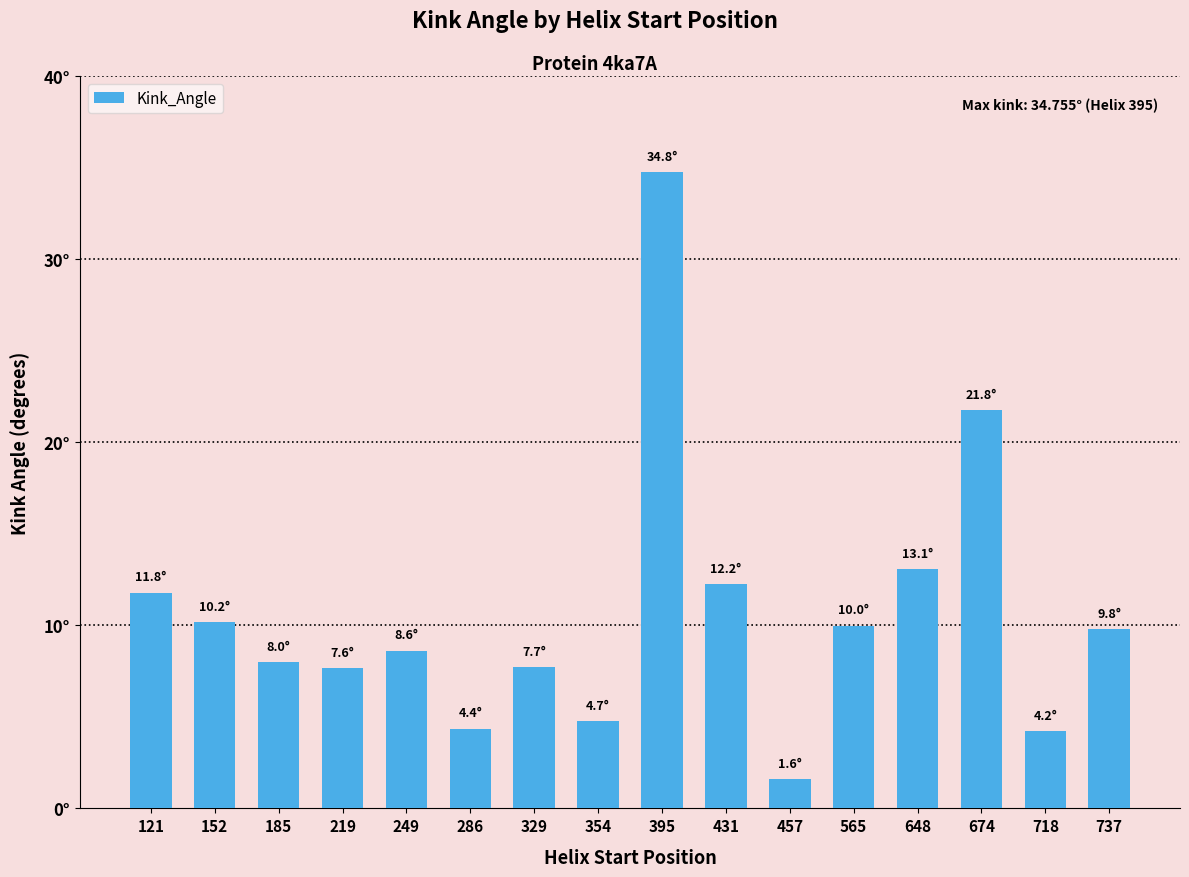

List the labels in order of value, smallest first.

457, 718, 286, 354, 219, 329, 185, 249, 737, 565, 152, 121, 431, 648, 674, 395